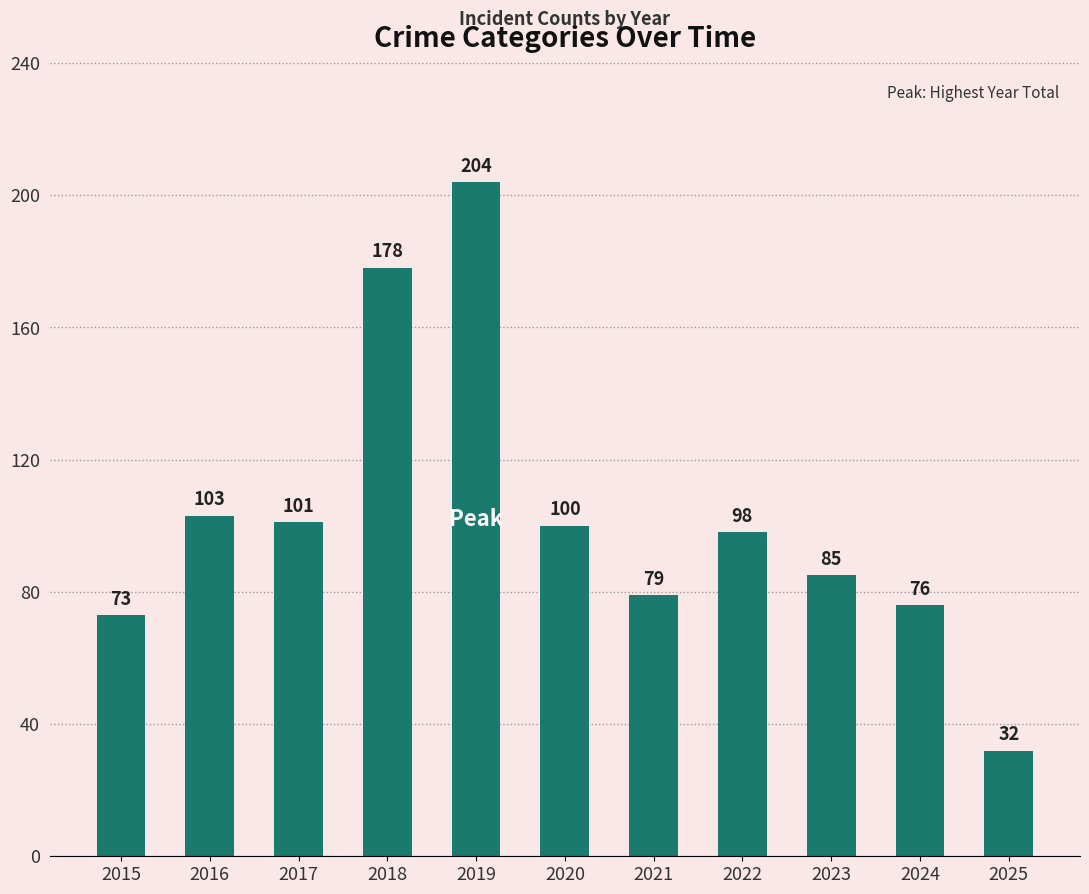

Does the chart contain stacked bars?

No